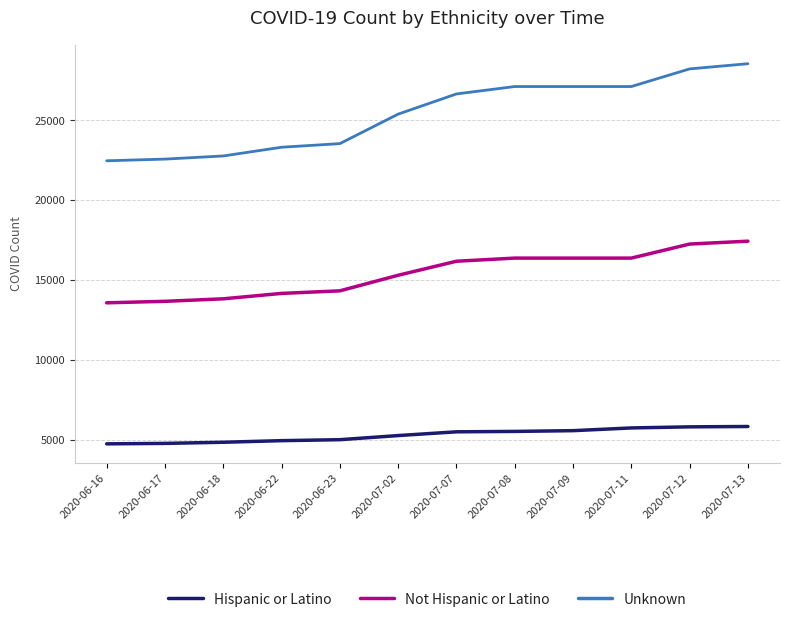

Rank the series by their average value, from lowest to highest.

Hispanic or Latino, Not Hispanic or Latino, Unknown